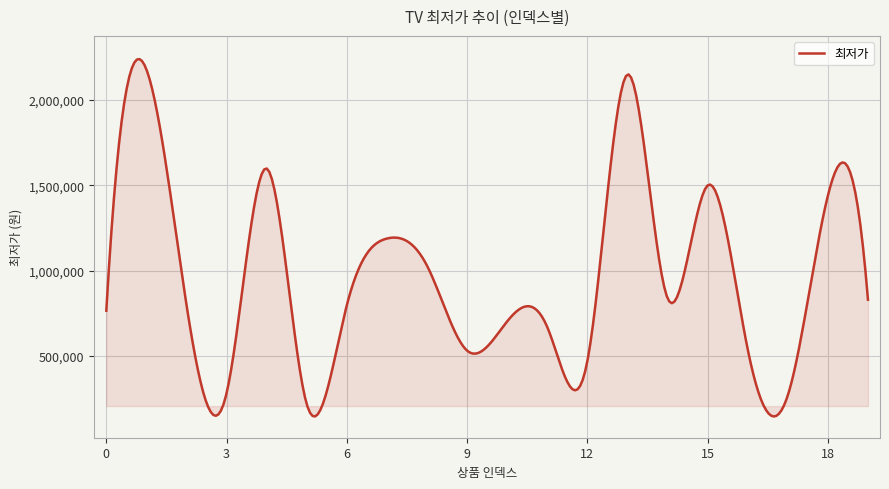

Does the chart display data point markers on the line(s)?

No